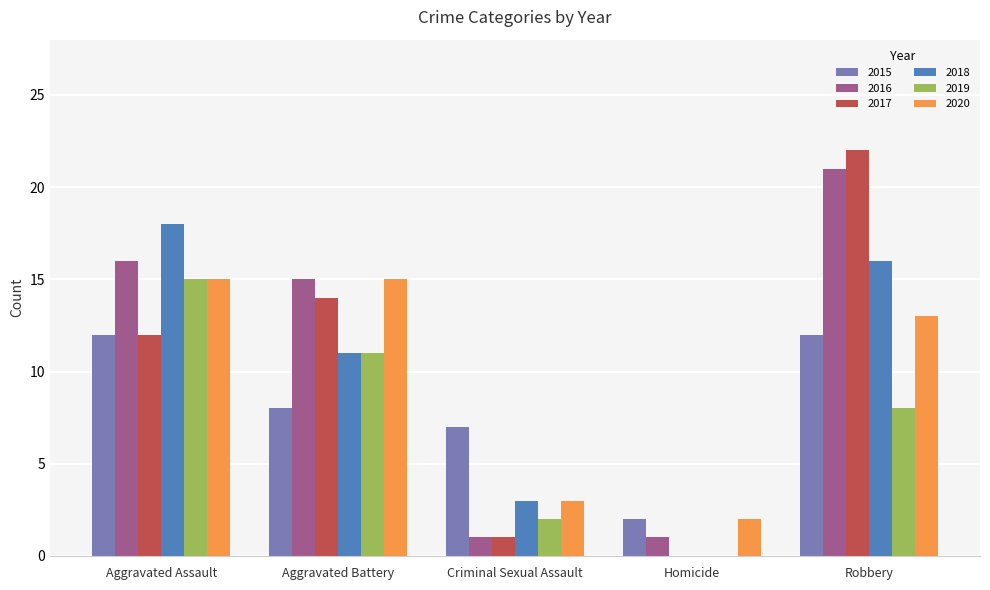

Reading left to right, what are all the values shown in this chart?

2015: Aggravated Assault=12	Aggravated Battery=8	Criminal Sexual Assault=7	Homicide=2	Robbery=12
2016: Aggravated Assault=16	Aggravated Battery=15	Criminal Sexual Assault=1	Homicide=1	Robbery=21
2017: Aggravated Assault=12	Aggravated Battery=14	Criminal Sexual Assault=1	Homicide=0	Robbery=22
2018: Aggravated Assault=18	Aggravated Battery=11	Criminal Sexual Assault=3	Homicide=0	Robbery=16
2019: Aggravated Assault=15	Aggravated Battery=11	Criminal Sexual Assault=2	Homicide=0	Robbery=8
2020: Aggravated Assault=15	Aggravated Battery=15	Criminal Sexual Assault=3	Homicide=2	Robbery=13